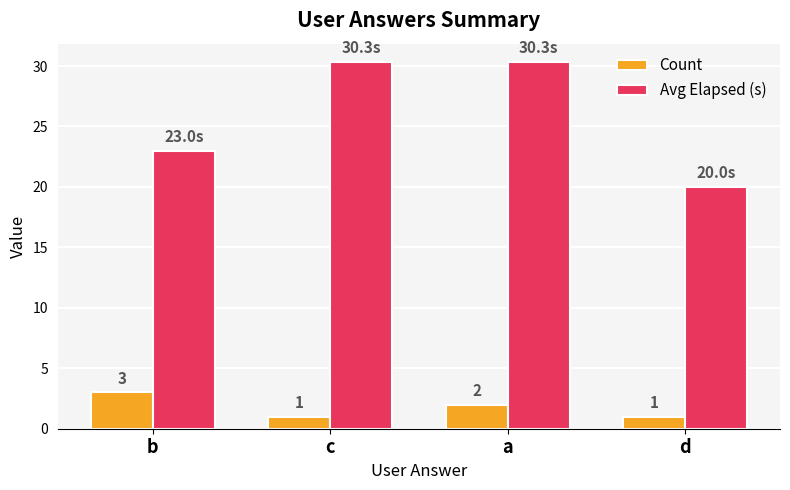

How many Count values are between 1 and 3?

4